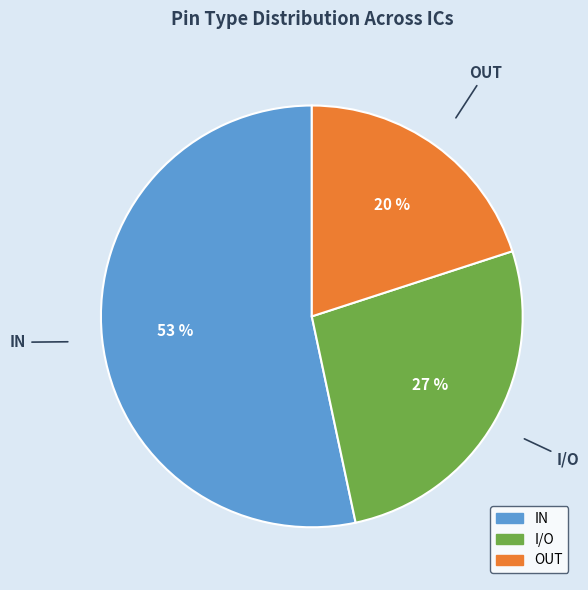

What percentage is the I/O slice, to the nearest percent?

27%